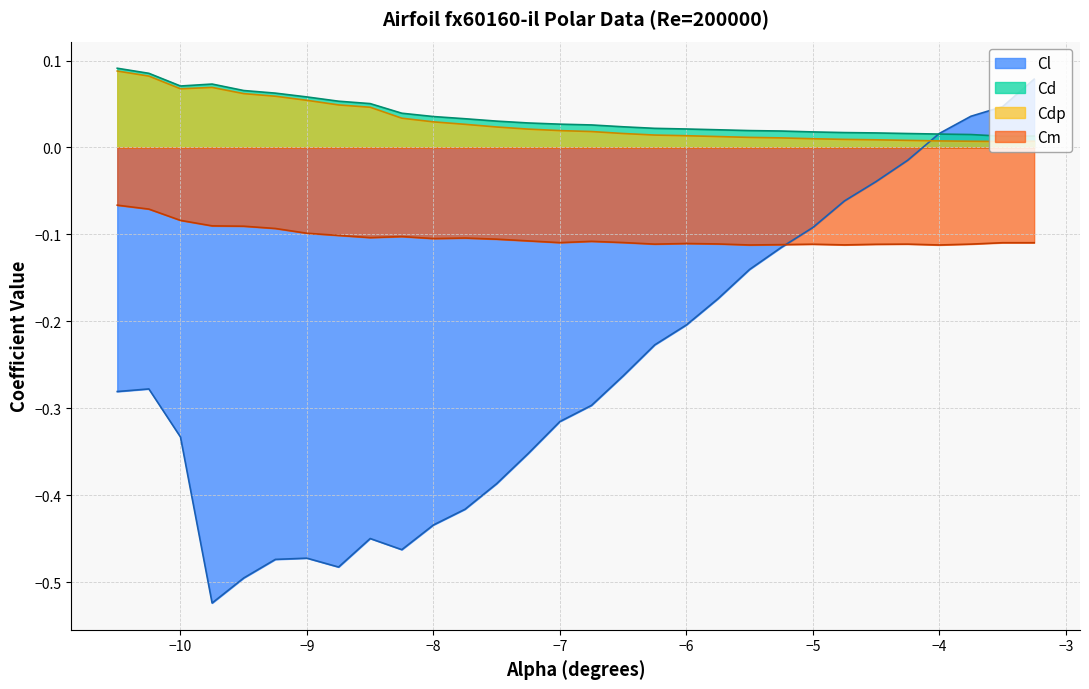

How many series are shown in this chart?

4